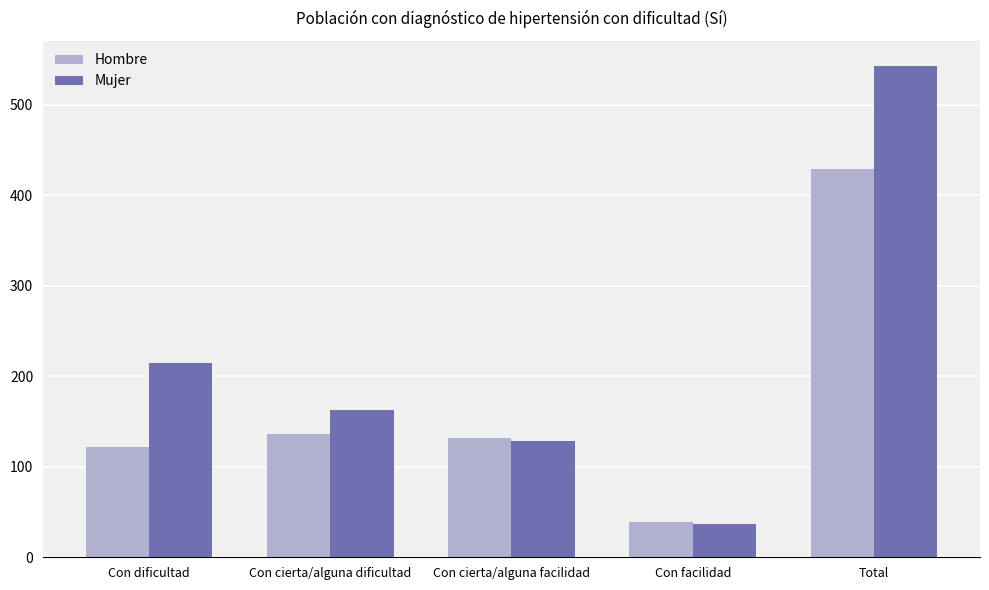

Is it true that Hombre equals 122 at Con dificultad?

True